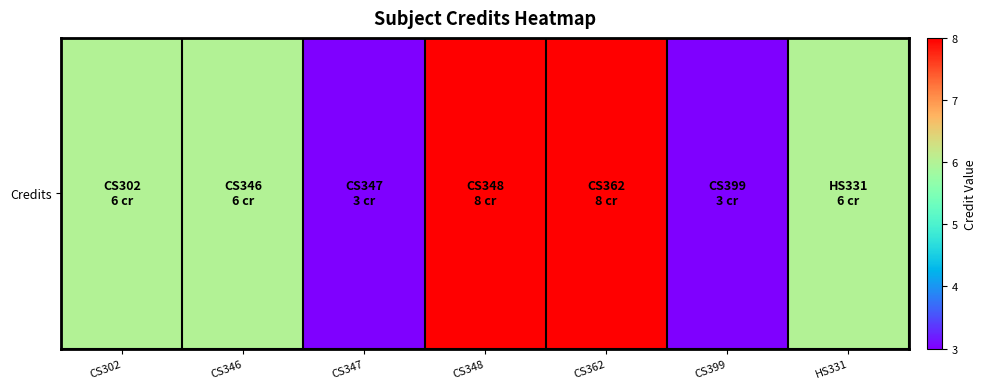

What is the minimum value shown in the chart?

3